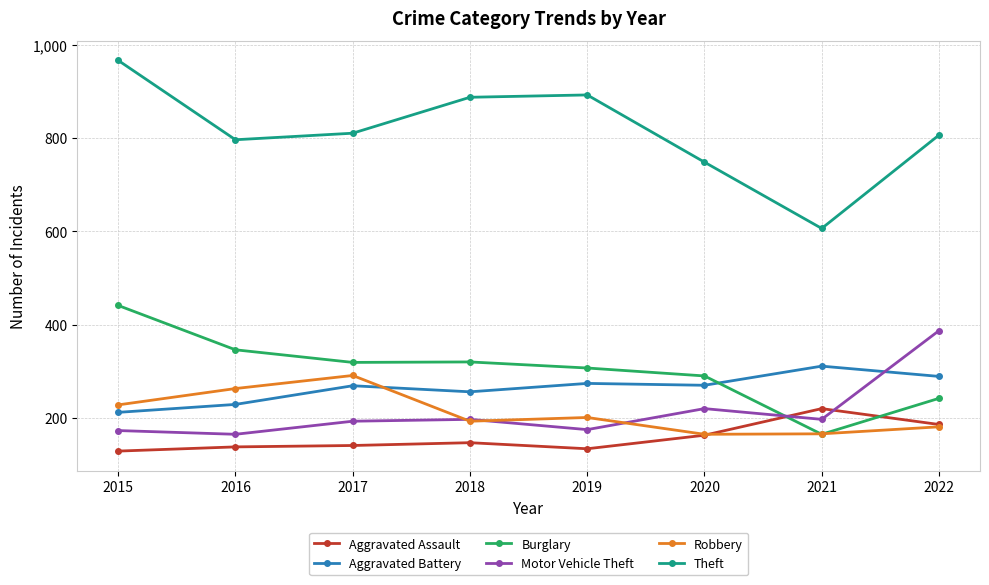

At which category is the sum across all series the highest?

2015